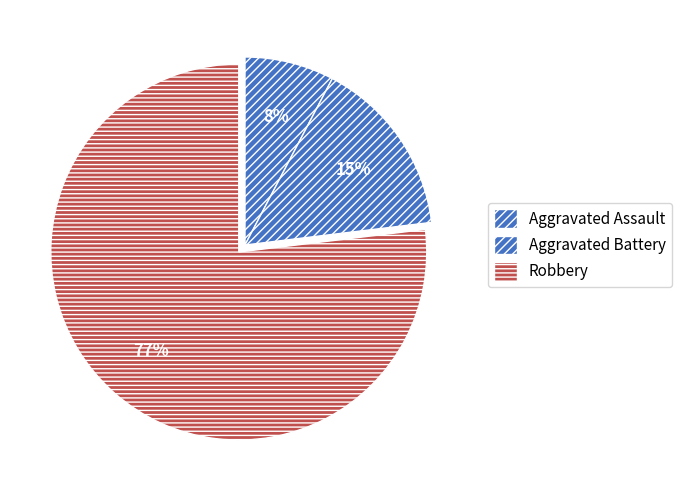

What is the smallest slice in the pie chart?

Aggravated Assault